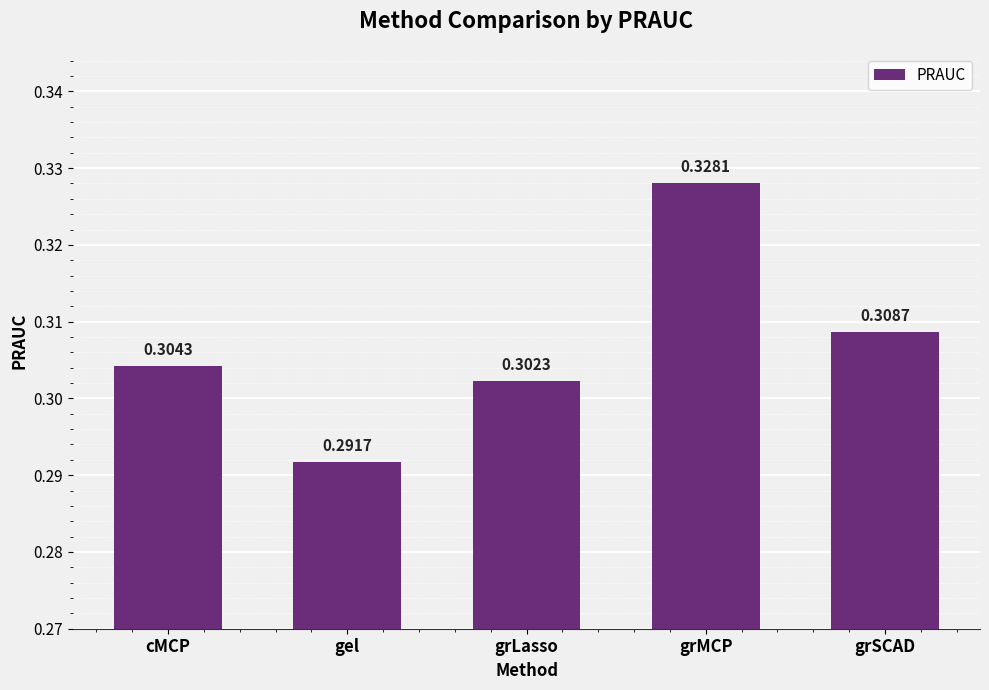

At which category does the chart reach its peak across all series?

grMCP